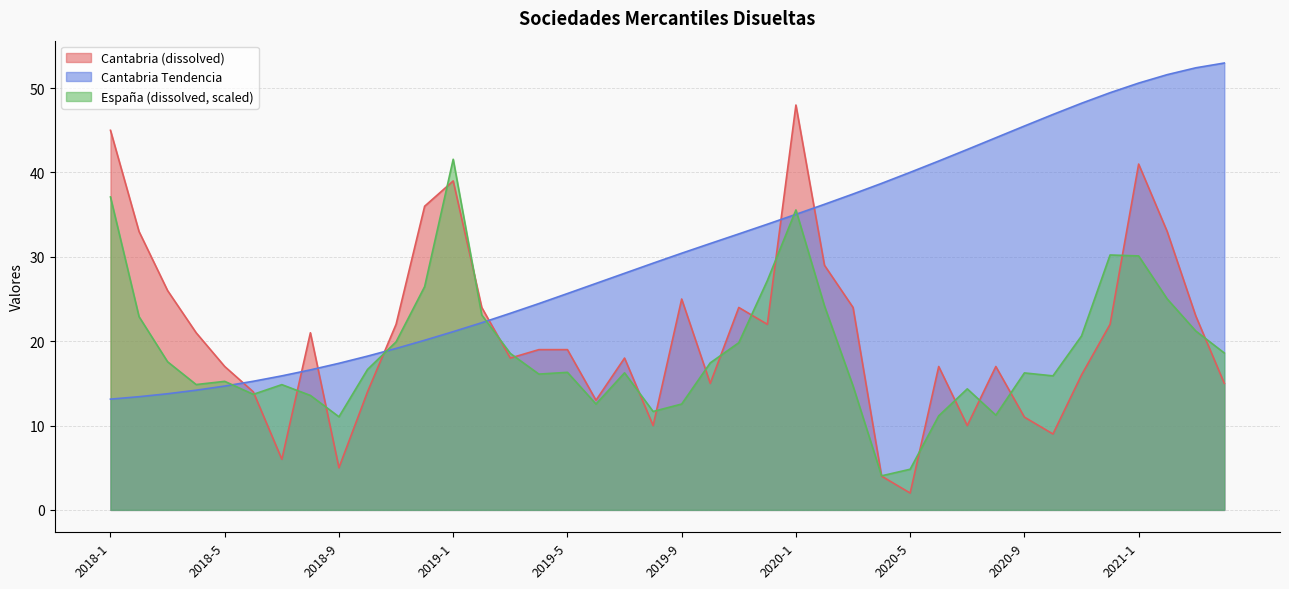

What is the value of the Cantabria (dissolved) point at the 40th from the left?

15.0